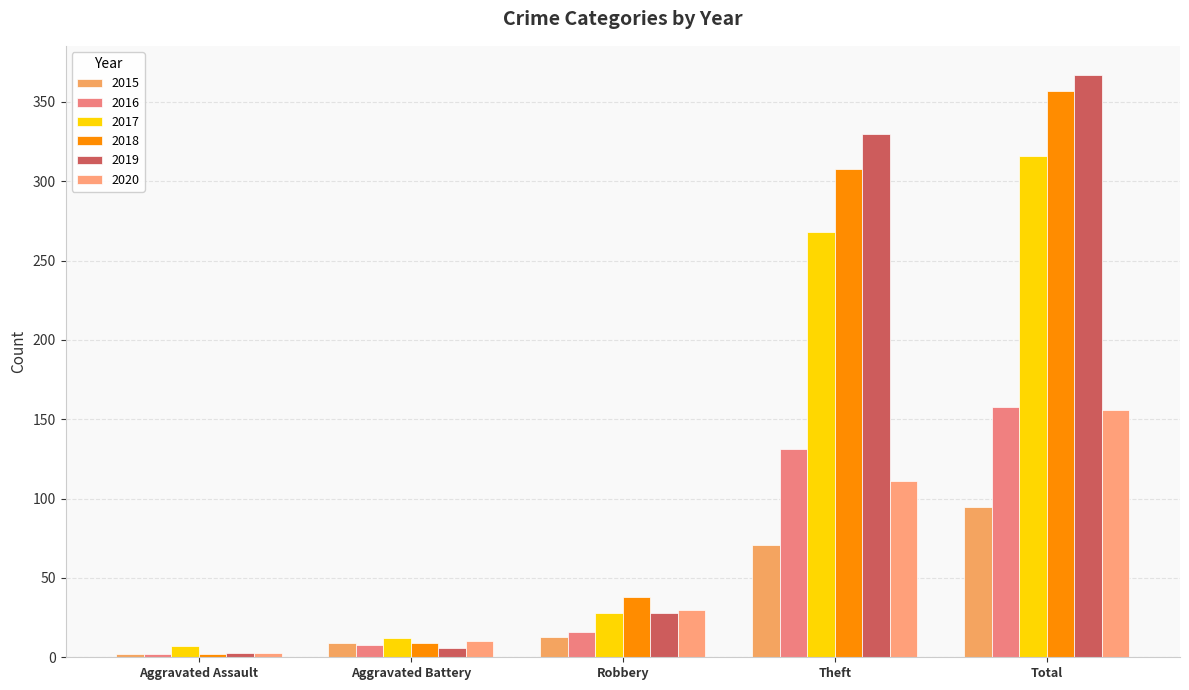

Which has a higher value, Aggravated Assault or Theft?

Theft